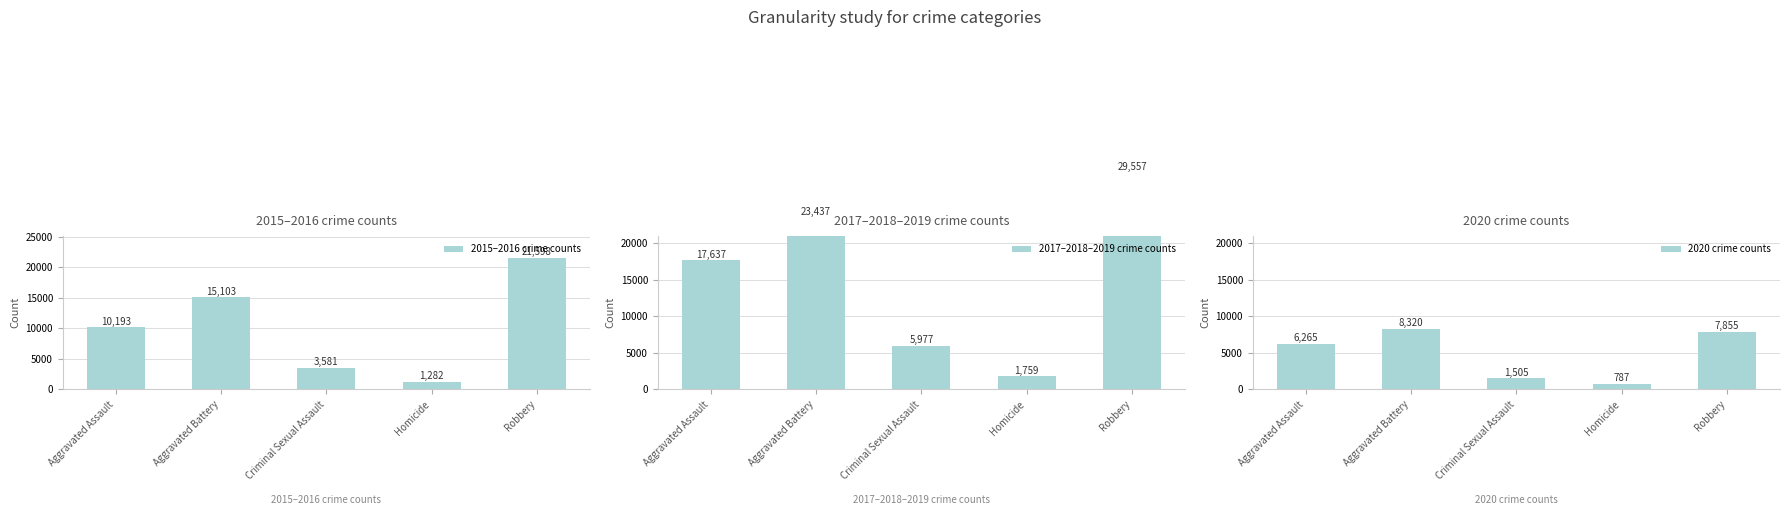

Is the value of 2017–2018–2019 crime counts at Aggravated Assault greater than the value of 2020 crime counts at Aggravated Battery?

Yes